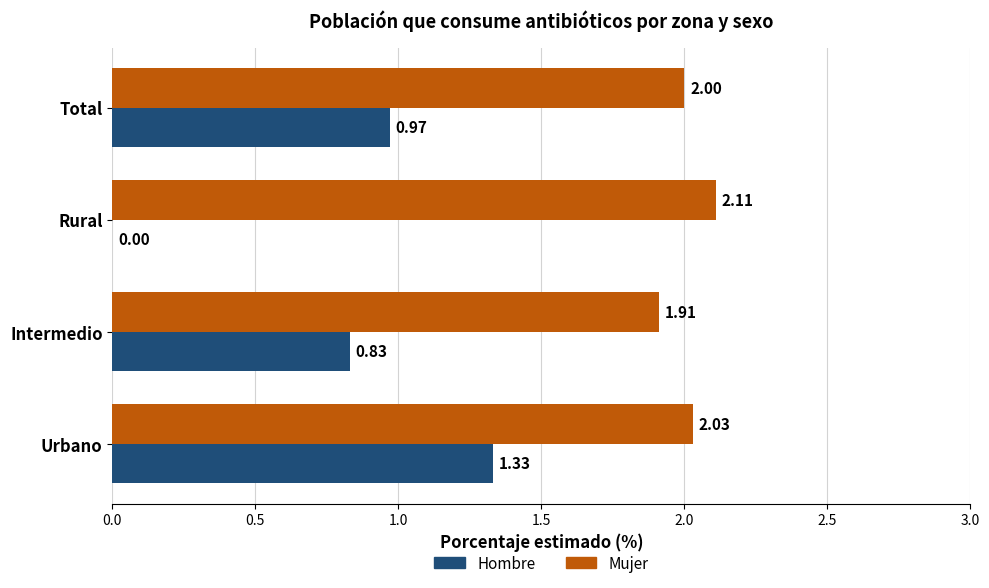

What is the sum of all Hombre values?

3.1